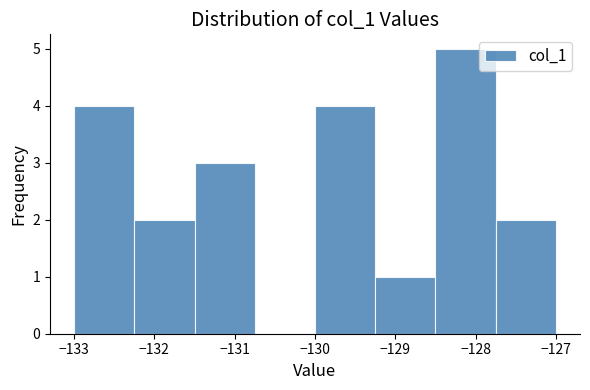

What is the height of the bar covering -133.00 to -132.25 on the x-axis? Neither the bar edges nor the heights are printed on the chart, so give them approximately, as read against the axes.

4